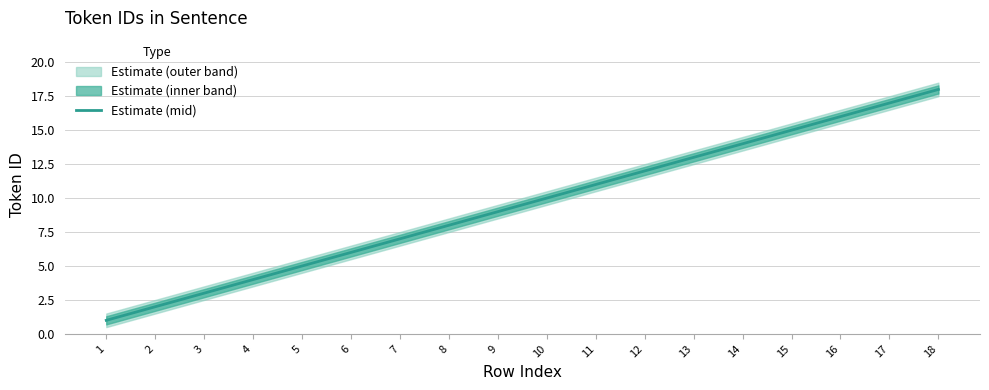

What is the change in value from 9 to 12?

+3